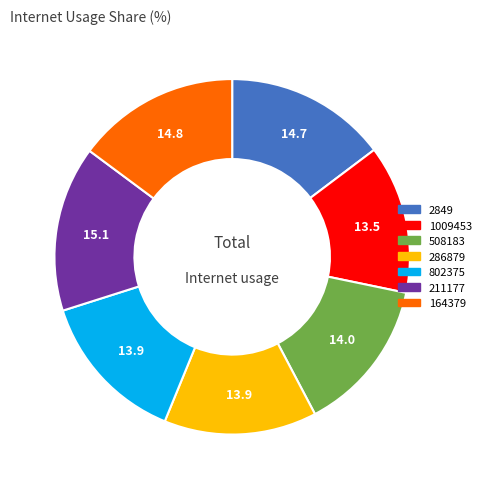

Is the sum of 508183 and 2849 greater than half?

No